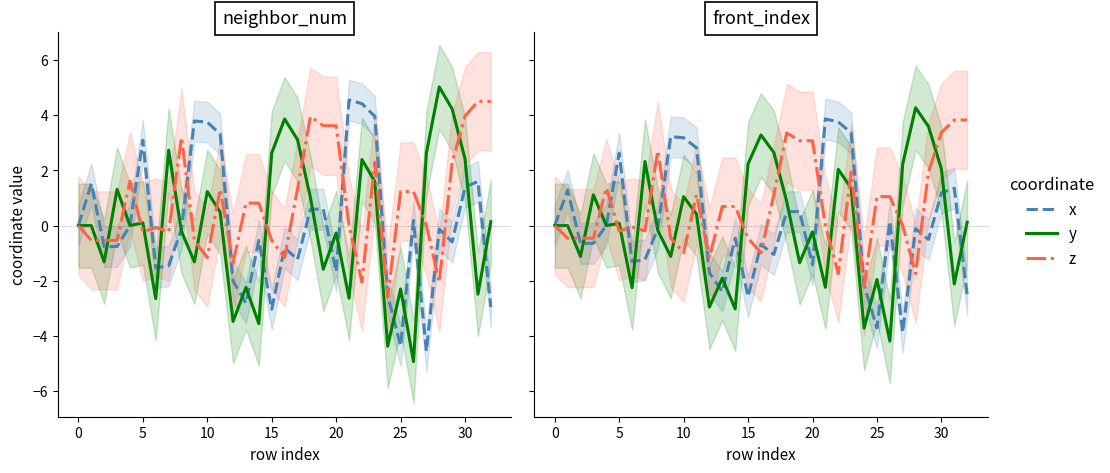

What is the approximate value of y at 21?

-2.2